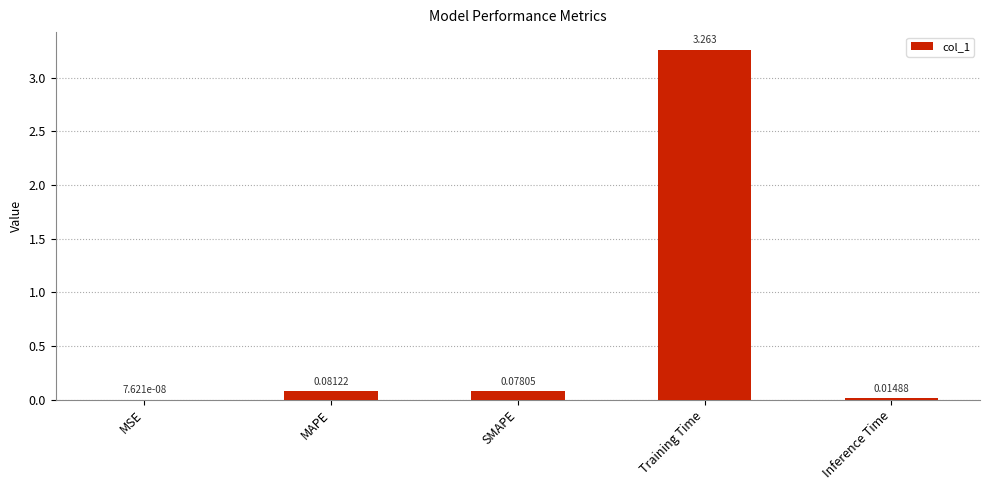

Between Training Time and MAPE, which is larger?

Training Time